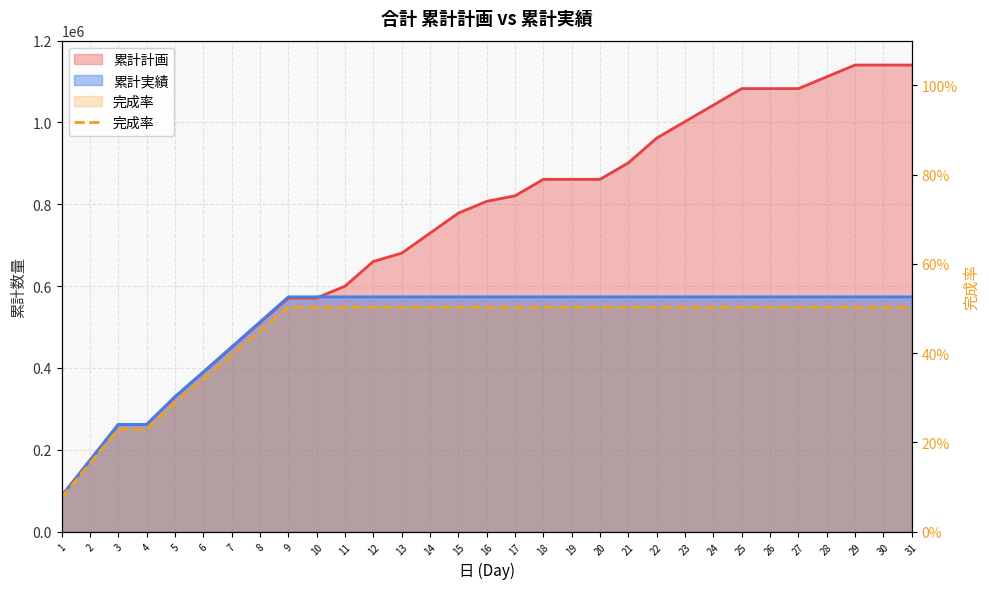

Reading right to left, what are all the values shown in this chart?

31=0.5	30=0.5	29=0.5	28=0.5	27=0.5	26=0.5	25=0.5	24=0.5	23=0.5	22=0.5	21=0.5	20=0.5	19=0.5	18=0.5	17=0.5	16=0.5	15=0.5	14=0.5	13=0.5	12=0.5	11=0.5	10=0.5	9=0.5	8=0.4	7=0.4	6=0.3	5=0.3	4=0.2	3=0.2	2=0.2	1=0.1